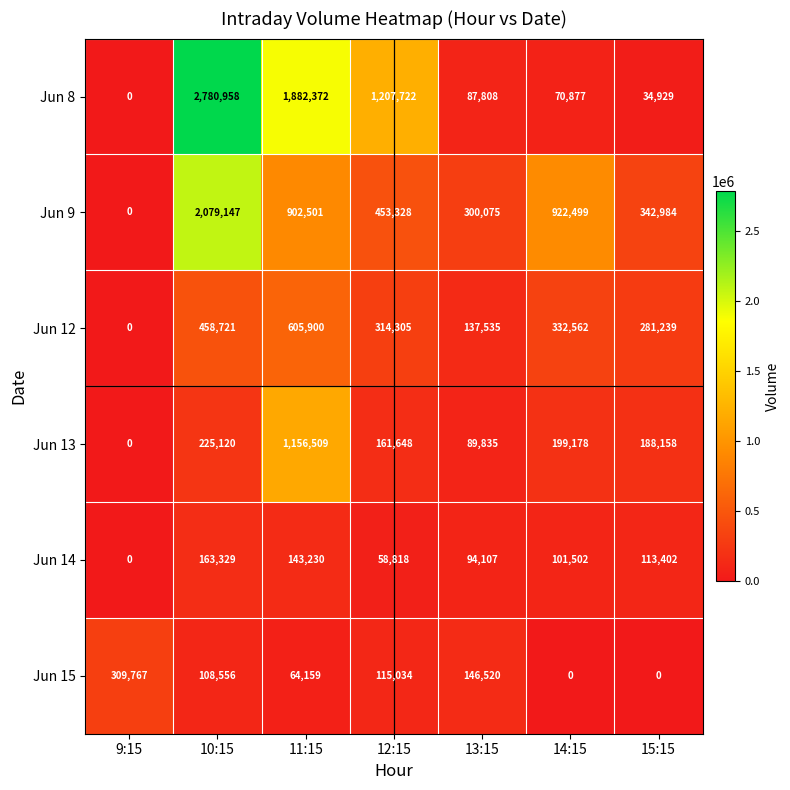

What is the greatest value displayed?

2780958